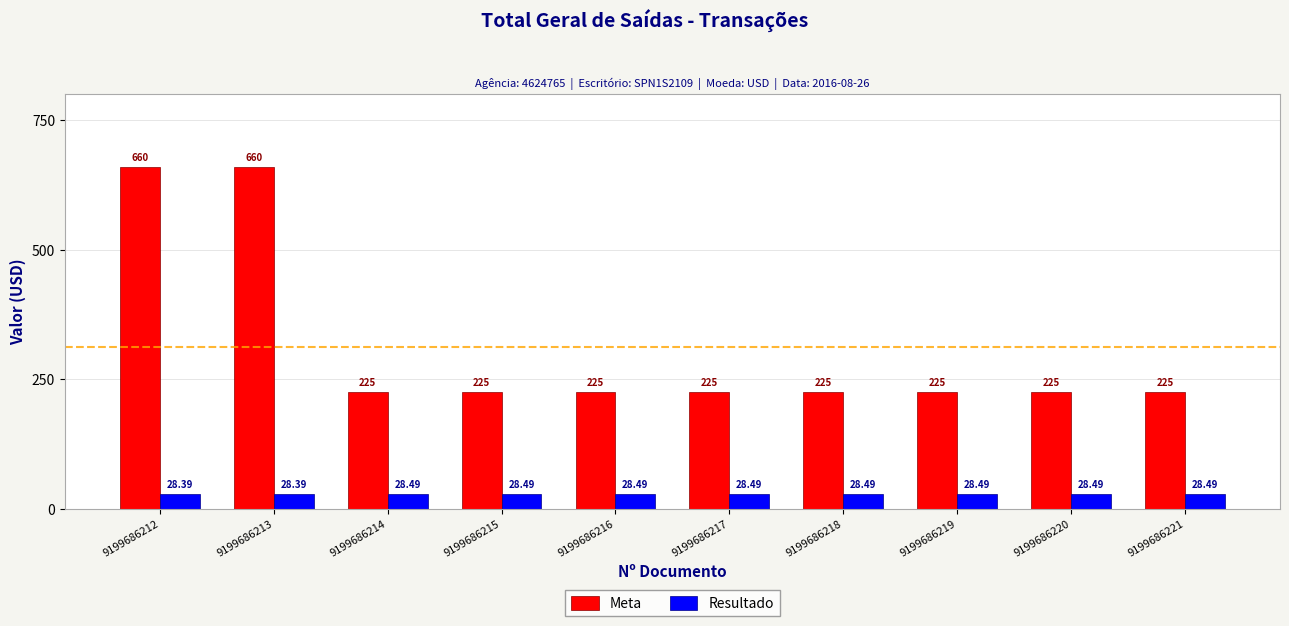

What is the value of the Meta bar at the 3rd from the left?

225.0